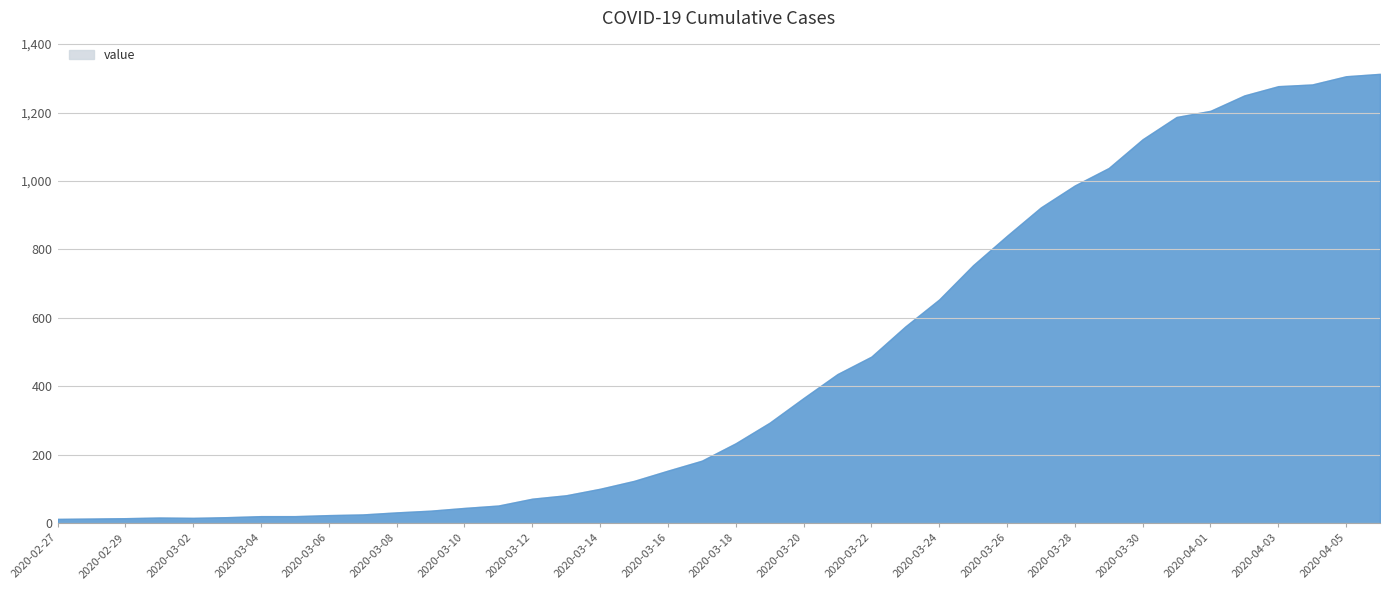

What is the change in value from 2020-03-13 to 2020-04-05?

+1224